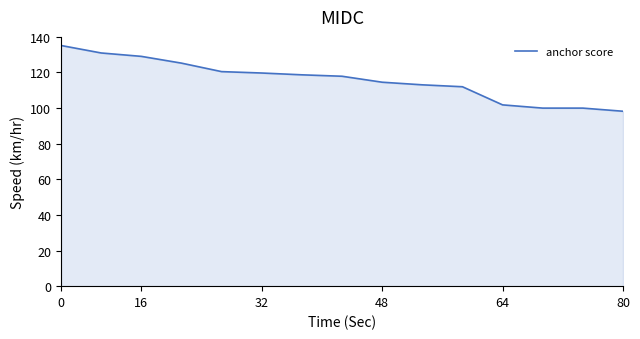

Reading left to right, what are all the values shown in this chart?

135.2	131.0	129.1	125.3	120.5	119.7	118.7	117.9	114.5	113.1	112.0	101.8	100.0	100.0	98.2